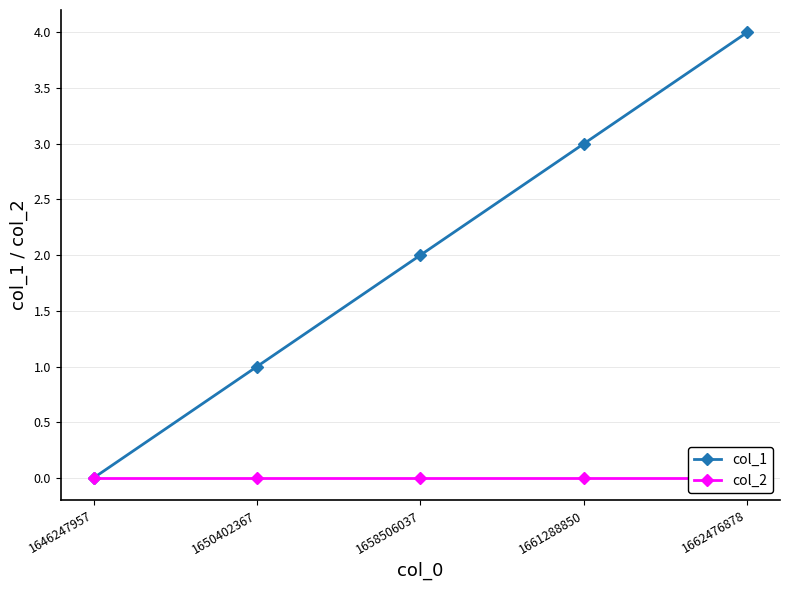

What is the sum of all col_1 values?

10